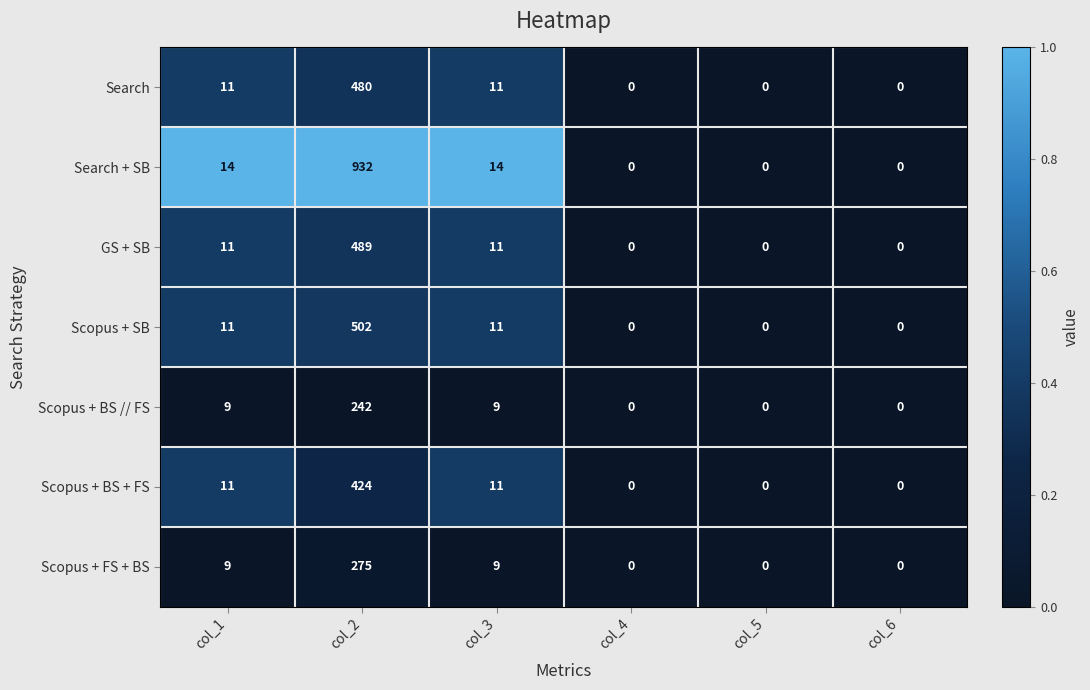

What is the difference between the maximum and minimum values in the GS + SB series?

489